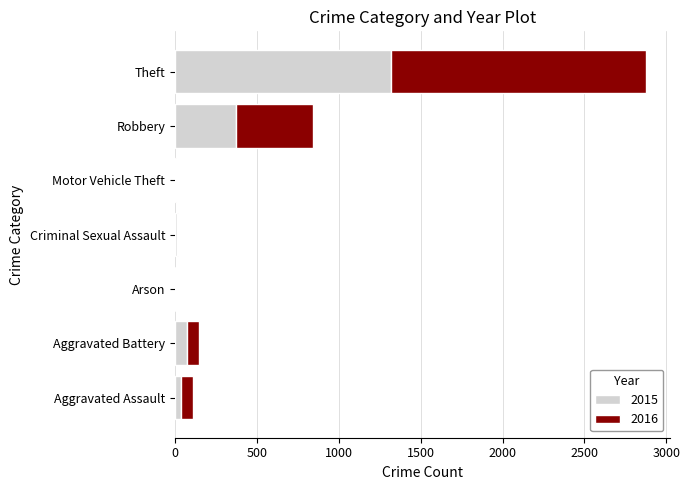

The value of 2015 at Robbery is 108. True or false?

False